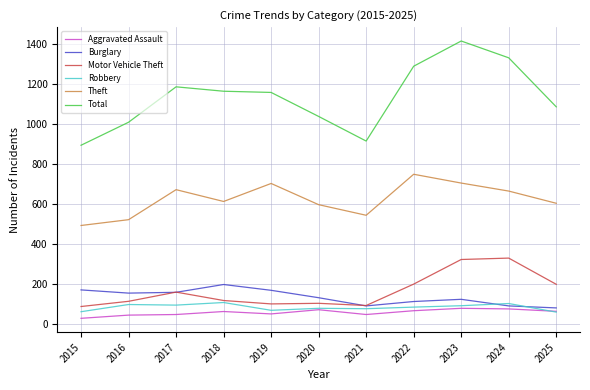

What is the difference between the highest and lowest values at 2025?

1026